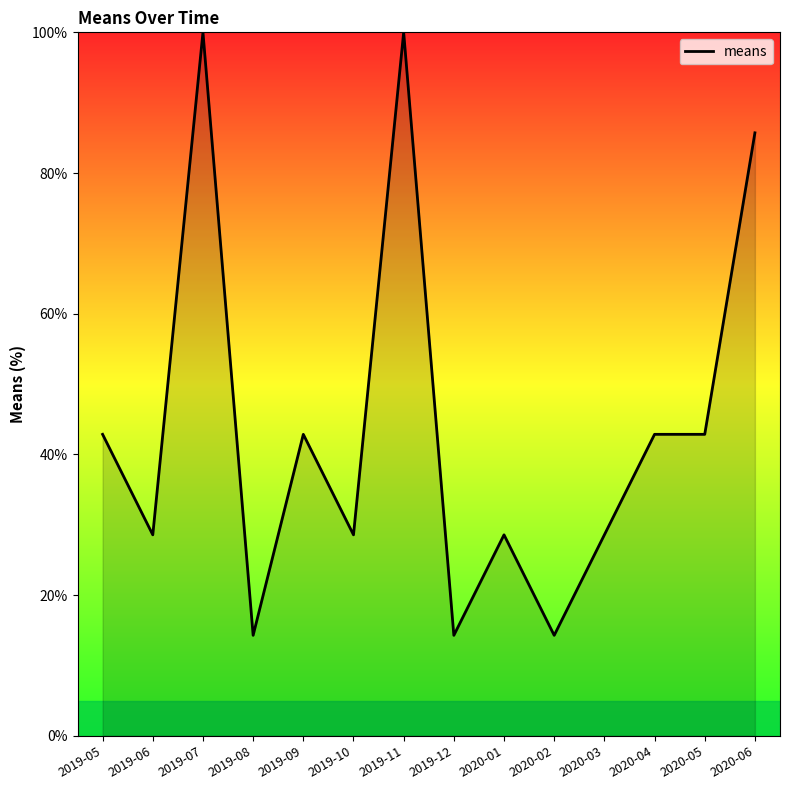

Which has a higher value, 2019-08 or 2019-09?

2019-09